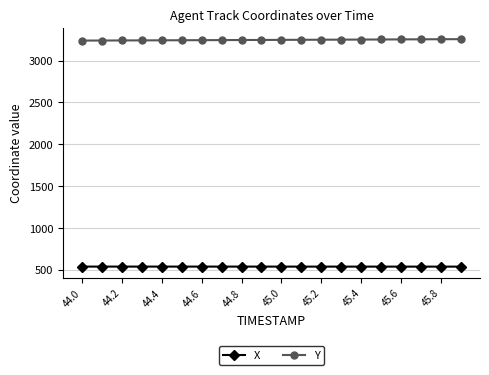

What is the value of the Y point at the 13th from the left?

3250.4